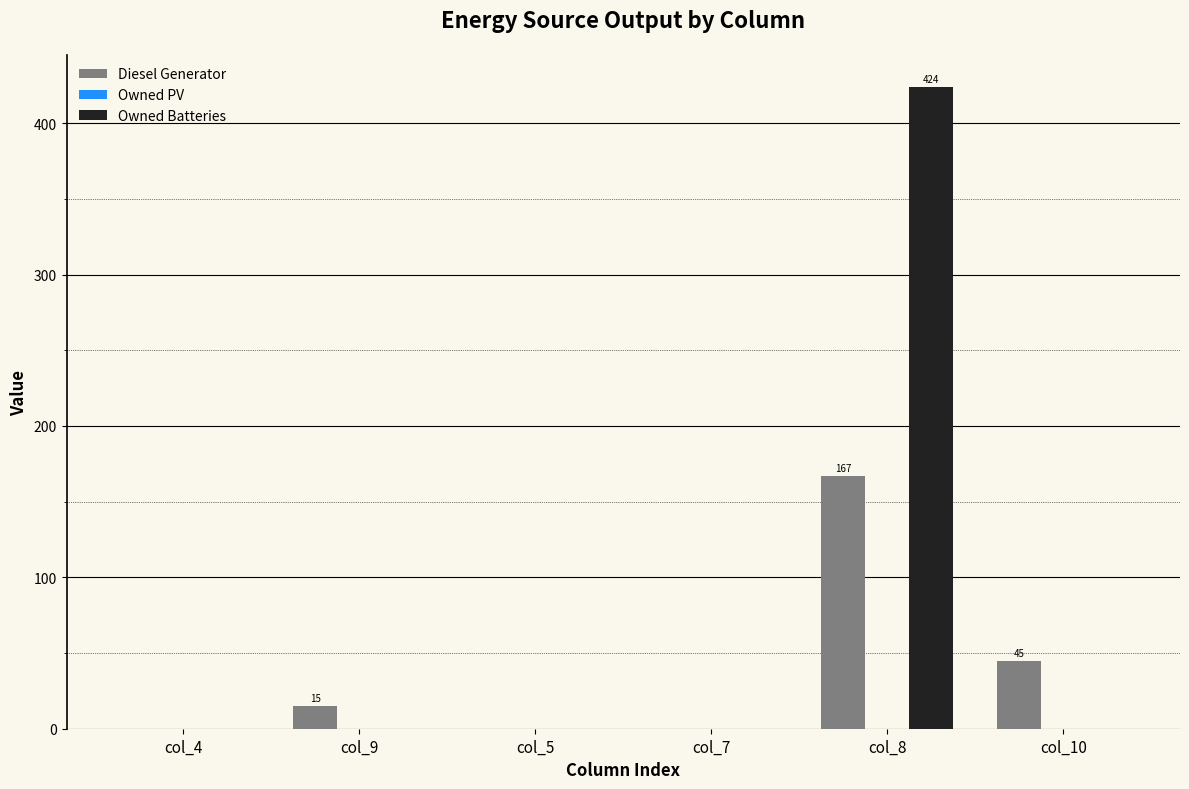

Read the Diesel Generator value at col_10.

45.0